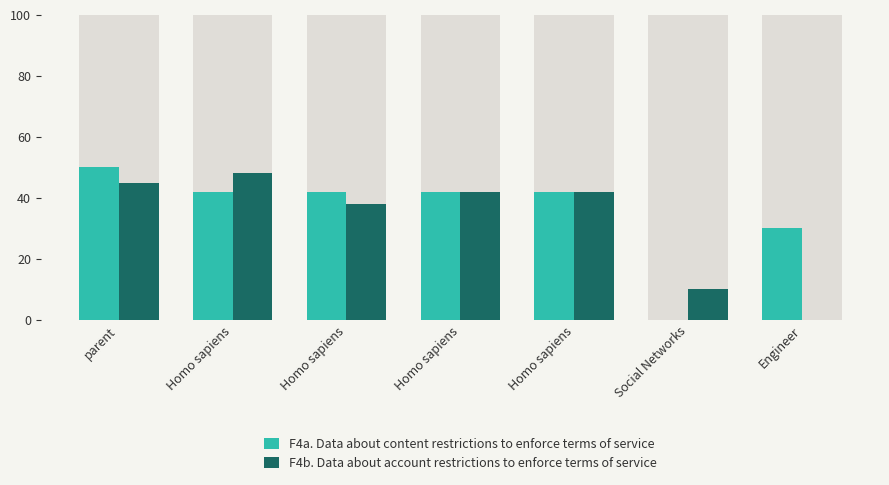

Does the chart contain any negative values?

No